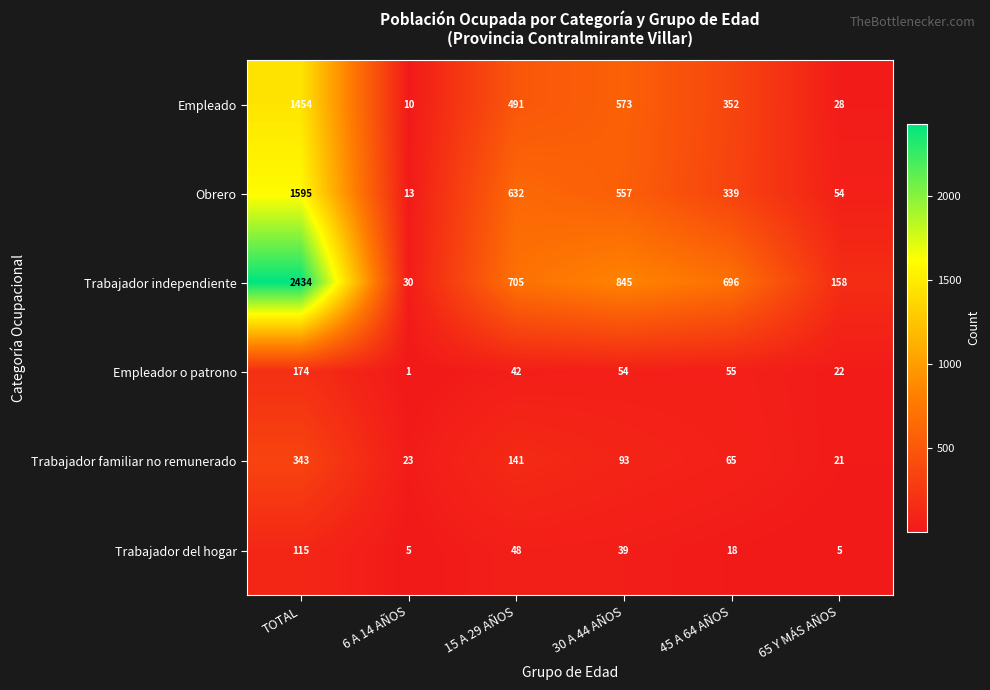

At how many categories does at least one series exceed 783?

2